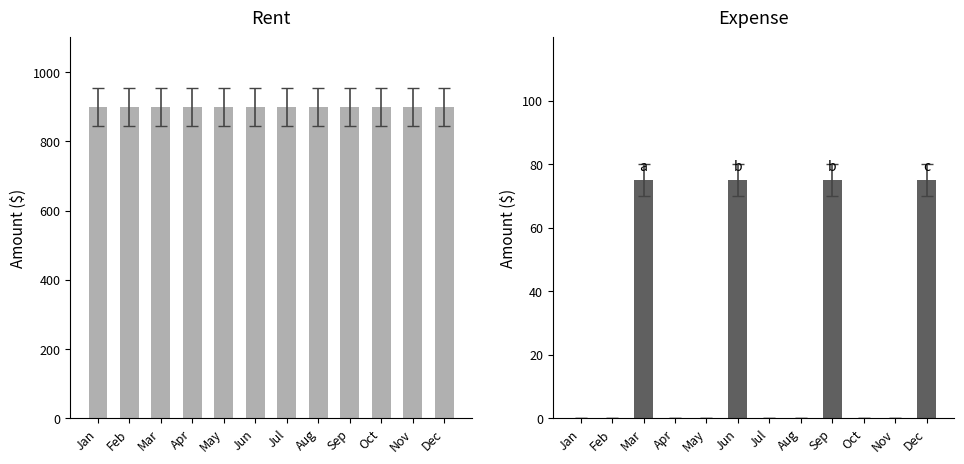

What is the highest value of the Rent series?

900